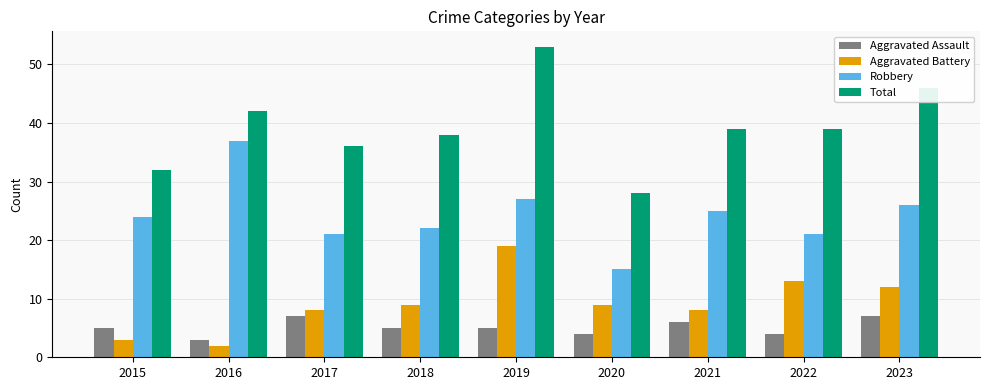

How many bars are there in total?

36